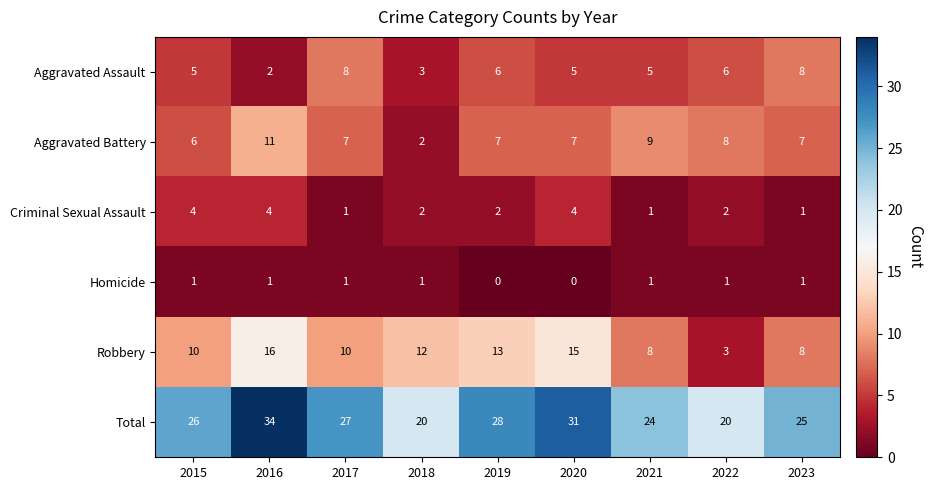

What is the difference between the highest and lowest values at 2022?

19